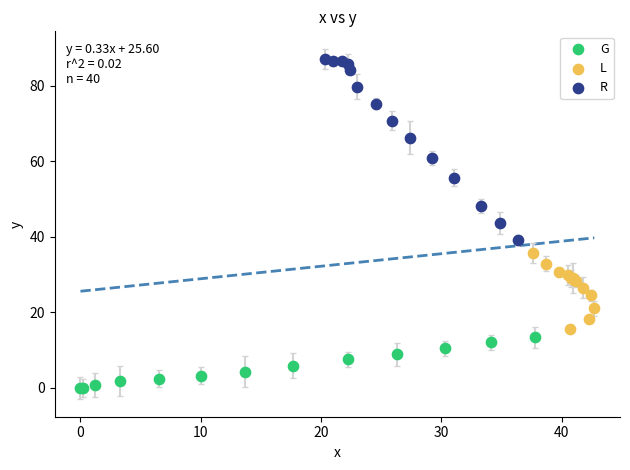

Which series reaches the minimum Y coordinate?

G